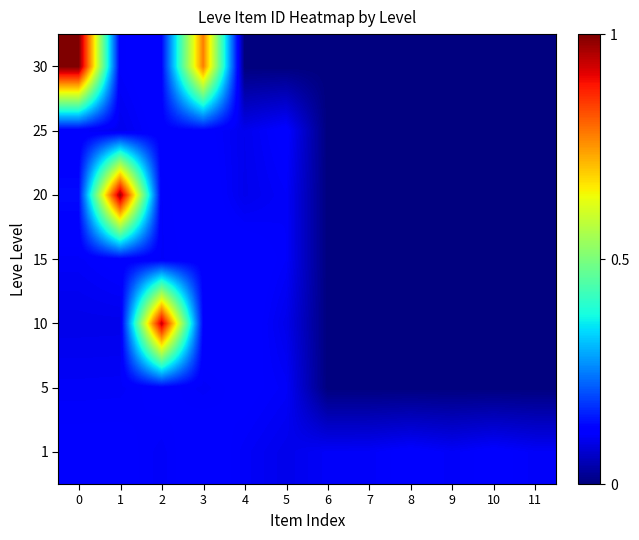

Reading left to right, what are all the values shown in this chart?

1: 0=0.1	1=0.1	2=0.1	3=0.1	4=0.1	5=0.1	6=0.1	7=0.1	8=0.1	9=0.1	10=0.1	11=0.1
5: 0=0.1	1=0.1	2=0.1	3=0.1	4=0.1	5=0.1	6=0.0	7=0.0	8=0.0	9=0.0	10=0.0	11=0.0
10: 0=0.1	1=0.1	2=0.9	3=0.1	4=0.1	5=0.1	6=0.0	7=0.0	8=0.0	9=0.0	10=0.0	11=0.0
15: 0=0.1	1=0.1	2=0.1	3=0.1	4=0.1	5=0.1	6=0.0	7=0.0	8=0.0	9=0.0	10=0.0	11=0.0
20: 0=0.1	1=1.0	2=0.1	3=0.1	4=0.1	5=0.1	6=0.0	7=0.0	8=0.0	9=0.0	10=0.0	11=0.0
25: 0=0.1	1=0.1	2=0.1	3=0.1	4=0.1	5=0.1	6=0.0	7=0.0	8=0.0	9=0.0	10=0.0	11=0.0
30: 0=1.0	1=0.1	2=0.1	3=0.8	4=0.0	5=0.0	6=0.0	7=0.0	8=0.0	9=0.0	10=0.0	11=0.0